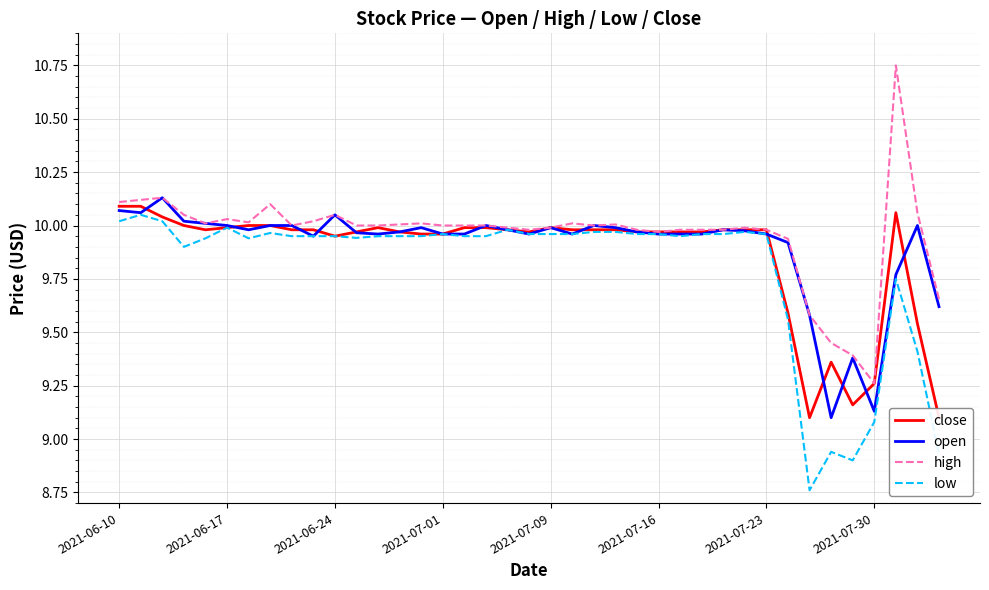

At how many categories does at least one series exceed 9?

39